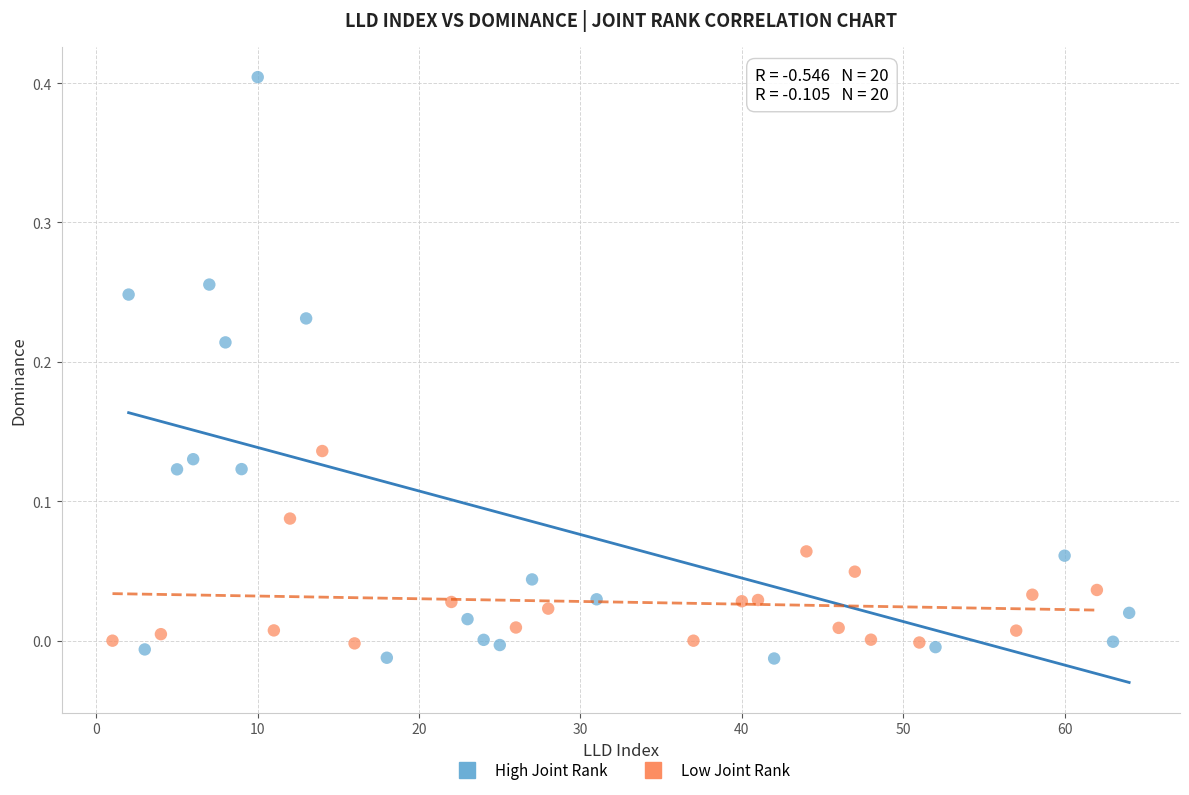

Which series reaches the maximum Y coordinate?

High Joint Rank